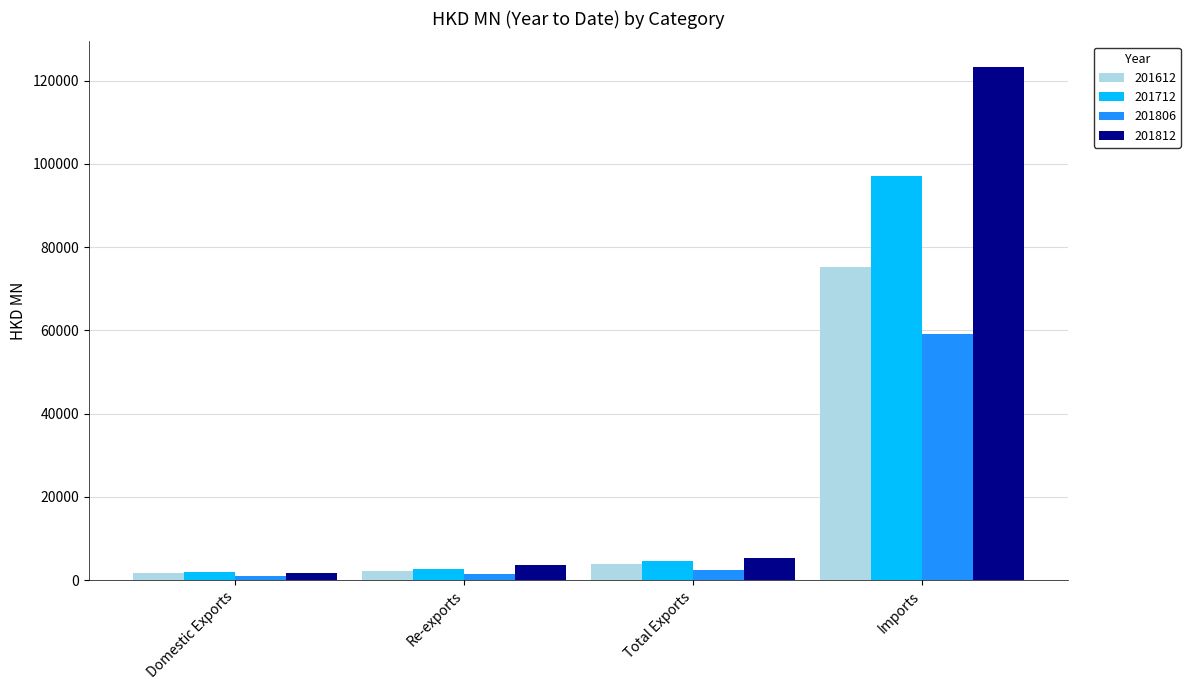

What is the label of the 1st bar from the right?

Imports